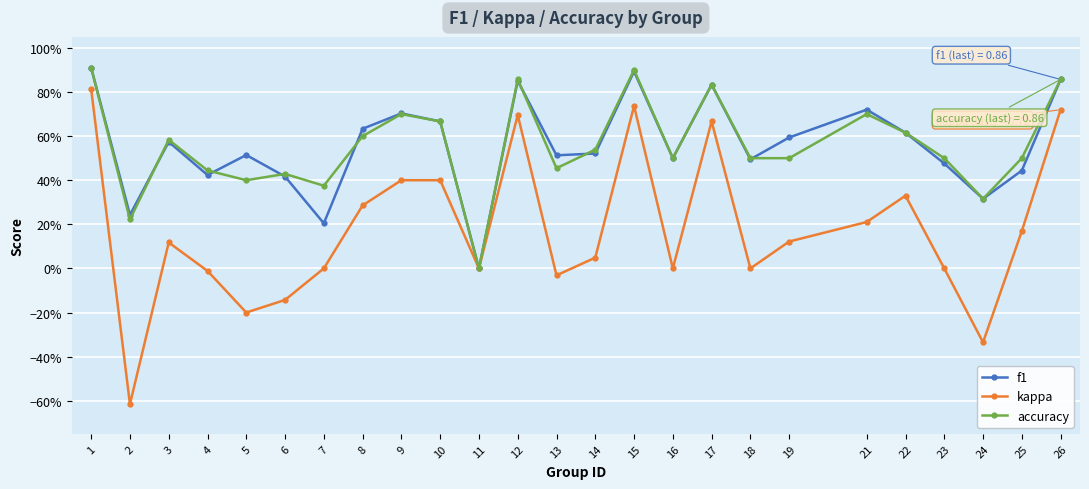

What is the difference between the second highest and second lowest values in the kappa series?

1.1